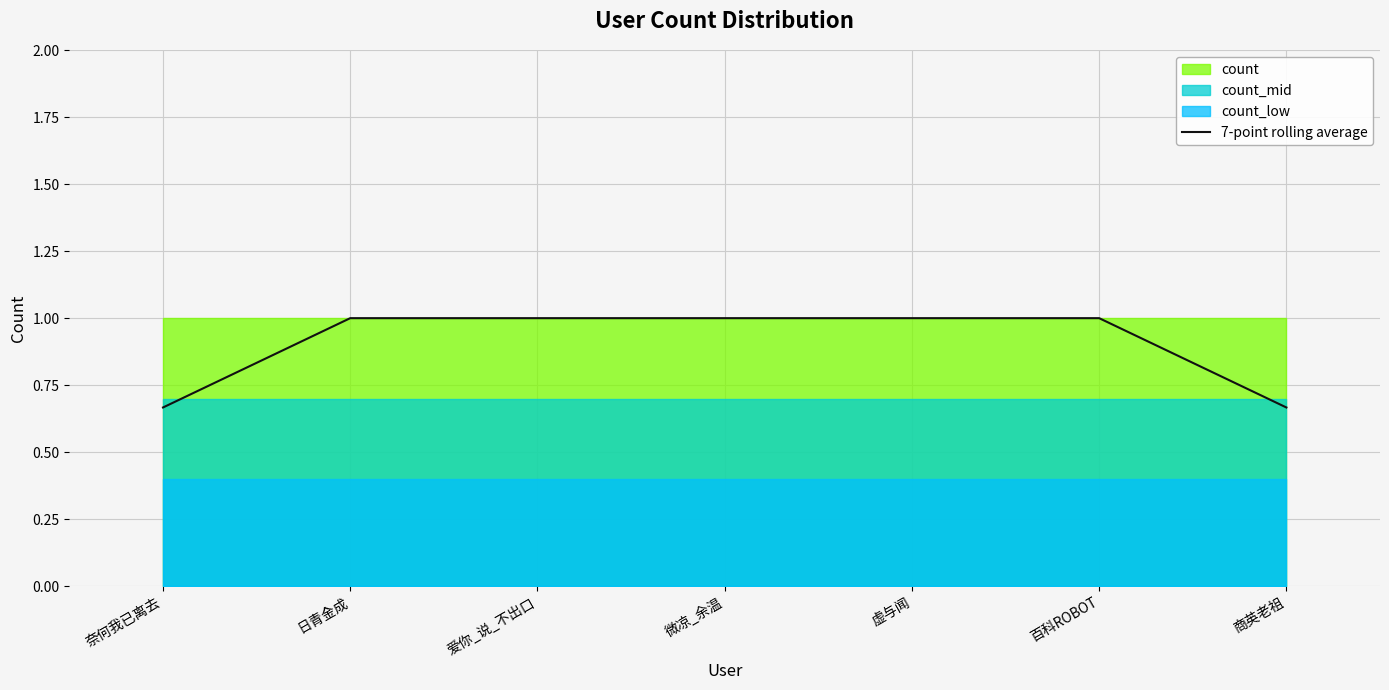

What is the label of the 3rd point from the right?

虚与闻